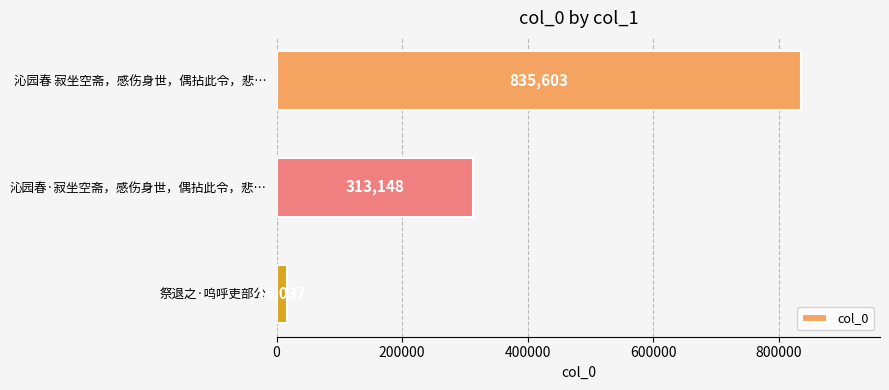

Does the chart contain any negative values?

No